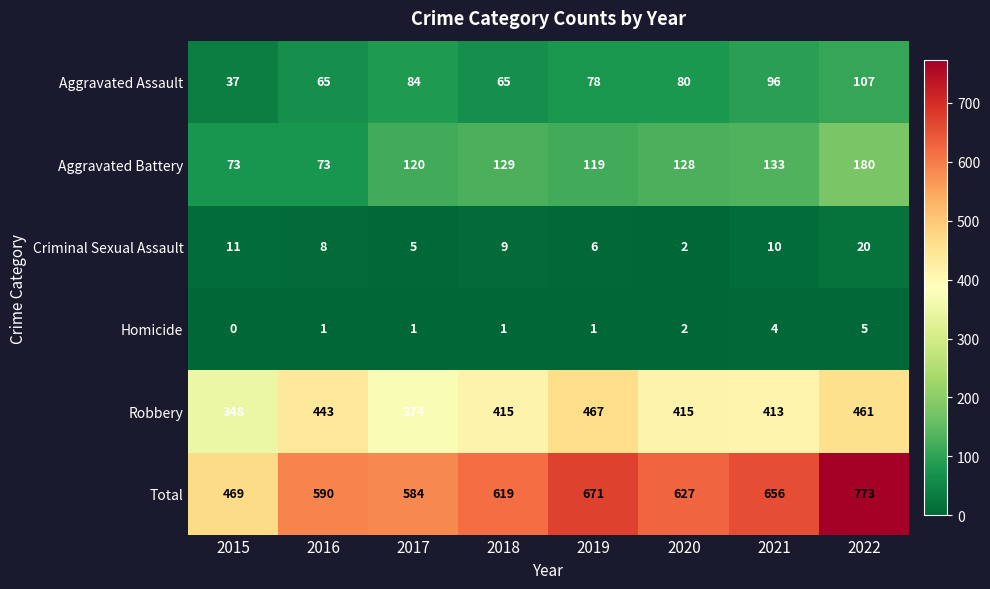

What is the sum of all Total values?

4989